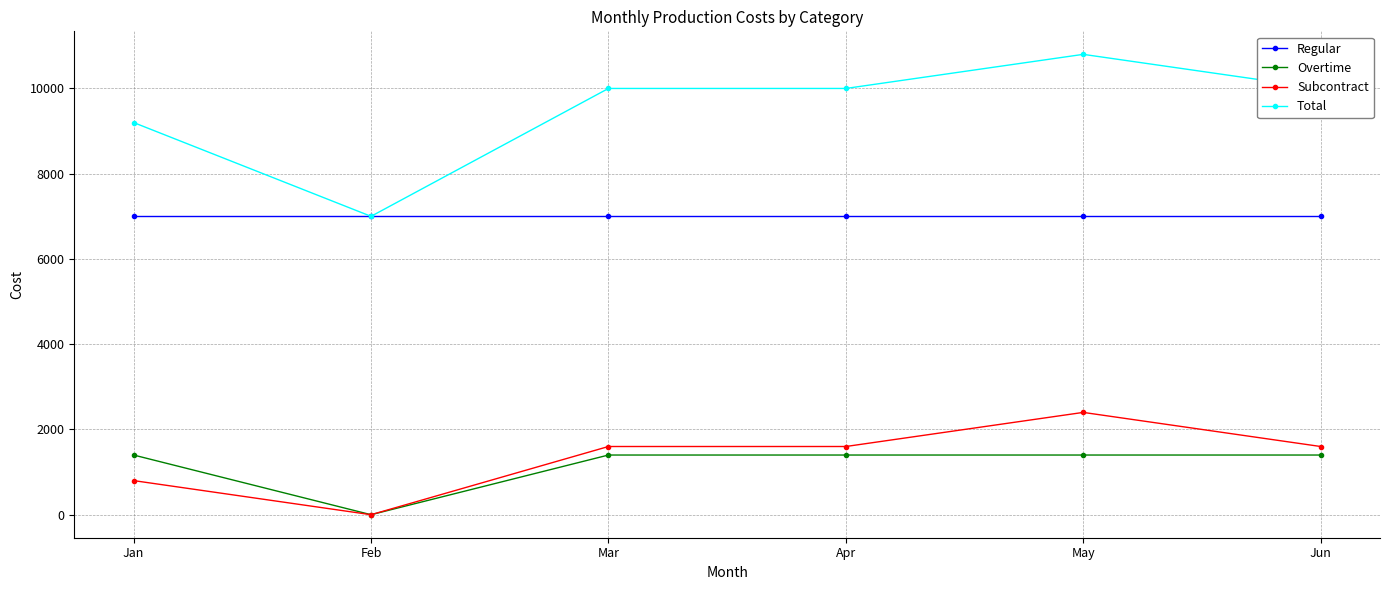

Is it true that Subcontract equals 2645 at Jun?

False